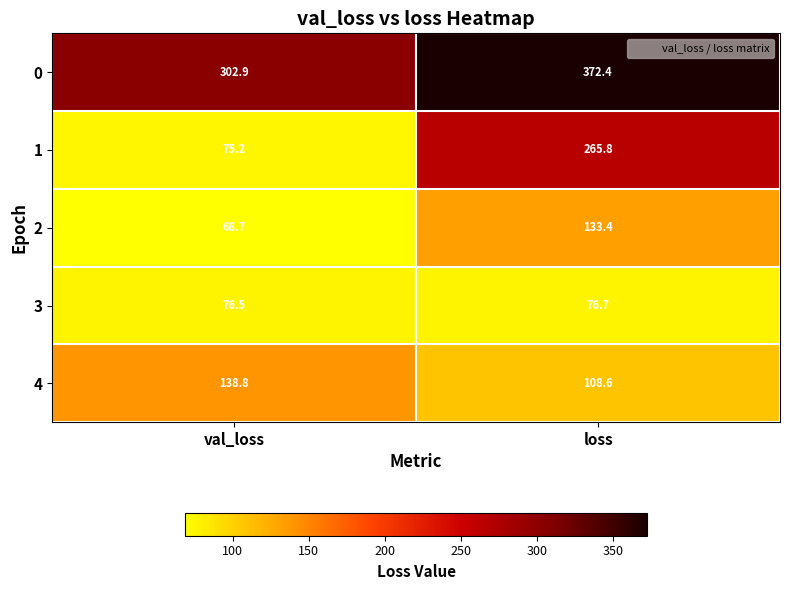

At which category is the sum across all series the highest?

loss